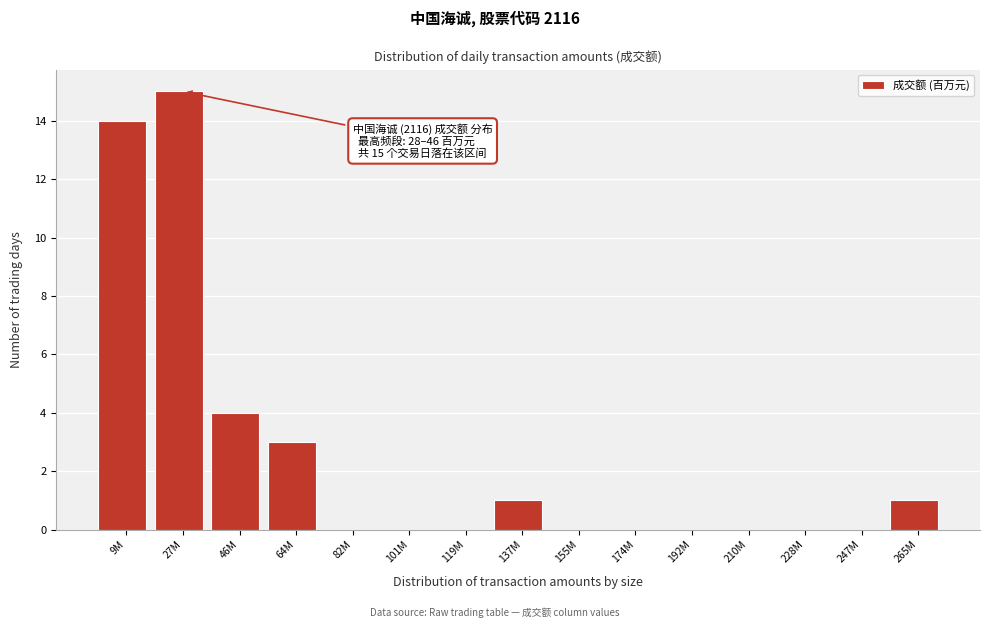

Reading right to left, what are all the values shown in this chart?

265M=1	247M=0	228M=0	210M=0	192M=0	174M=0	155M=0	137M=1	119M=0	101M=0	82M=0	64M=3	46M=4	27M=15	9M=14